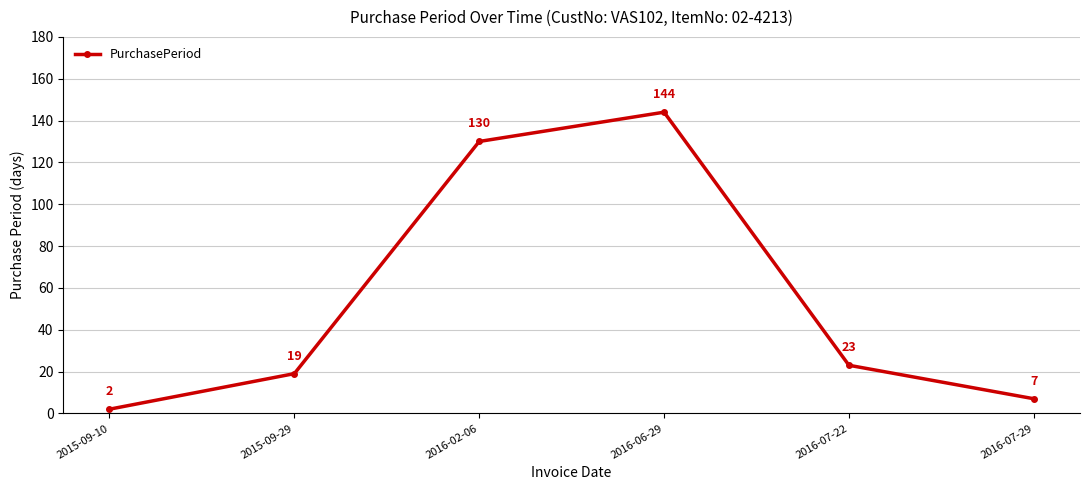

What is the ratio of the value at 2016-02-06 to the value at 2016-07-22?

5.7